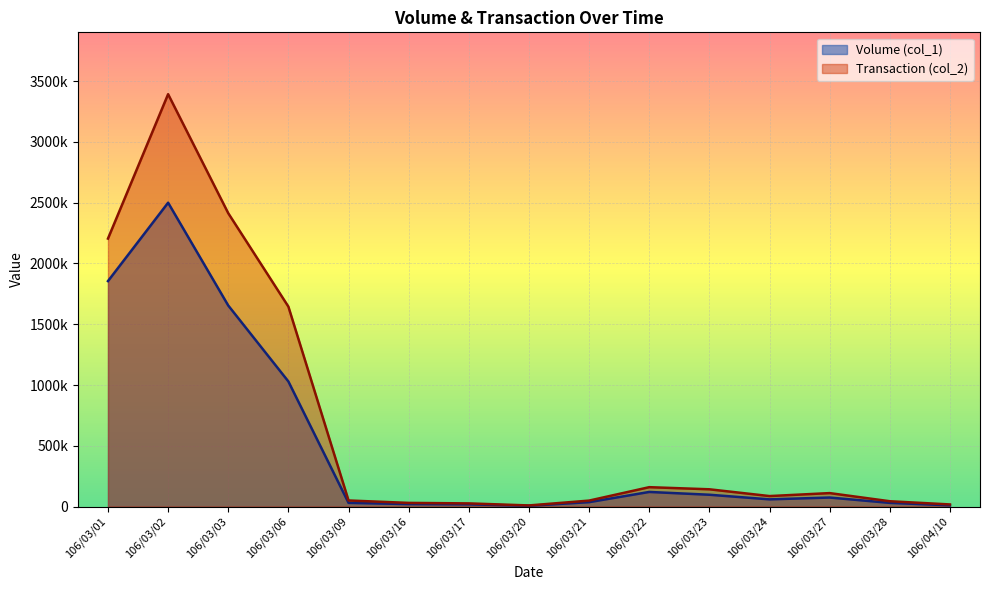

Where does the Volume (col_1) series first go above 59000?

106/03/01